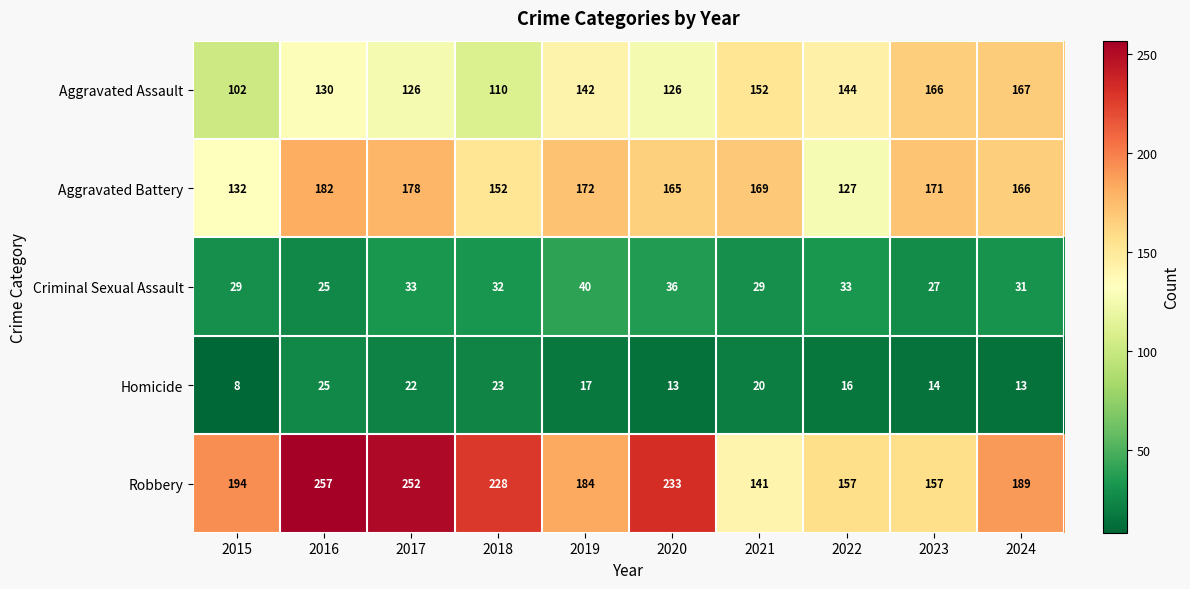

At which label does Criminal Sexual Assault first exceed 32?

2017